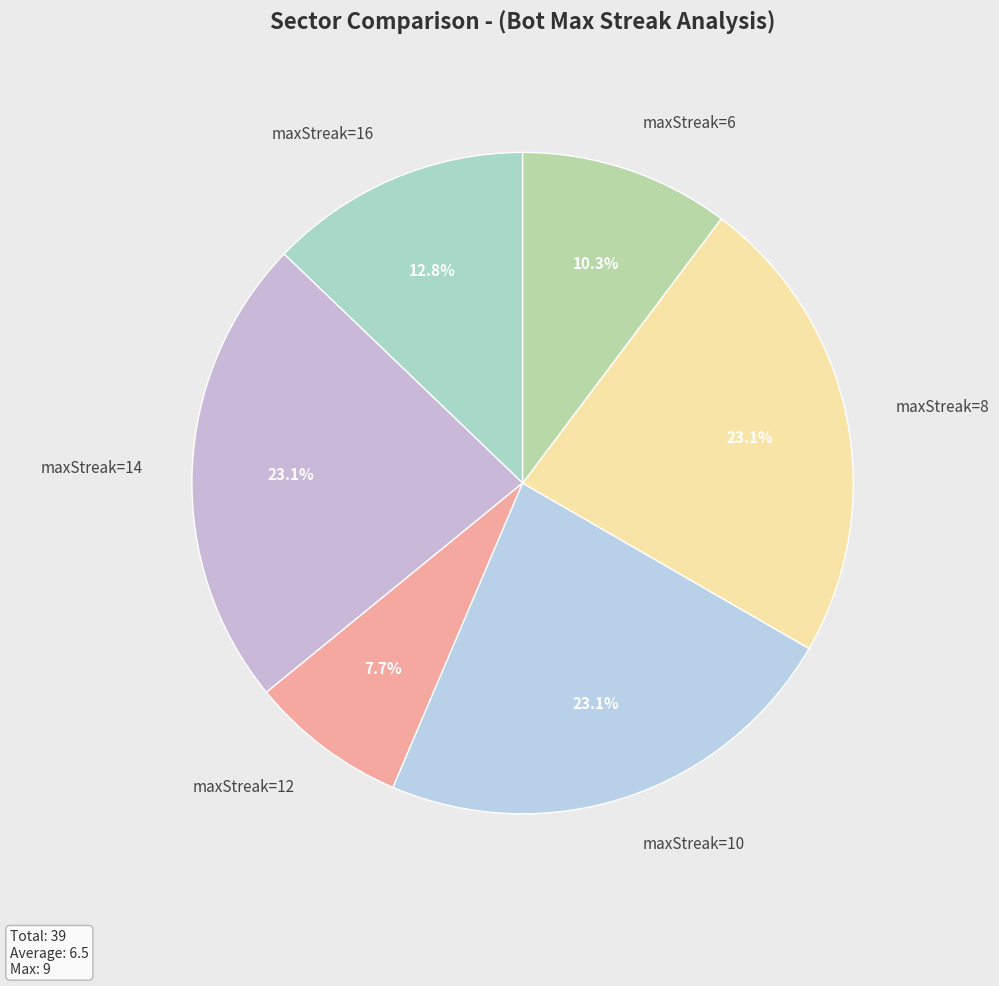

Is there any slice that represents more than half of the pie?

No